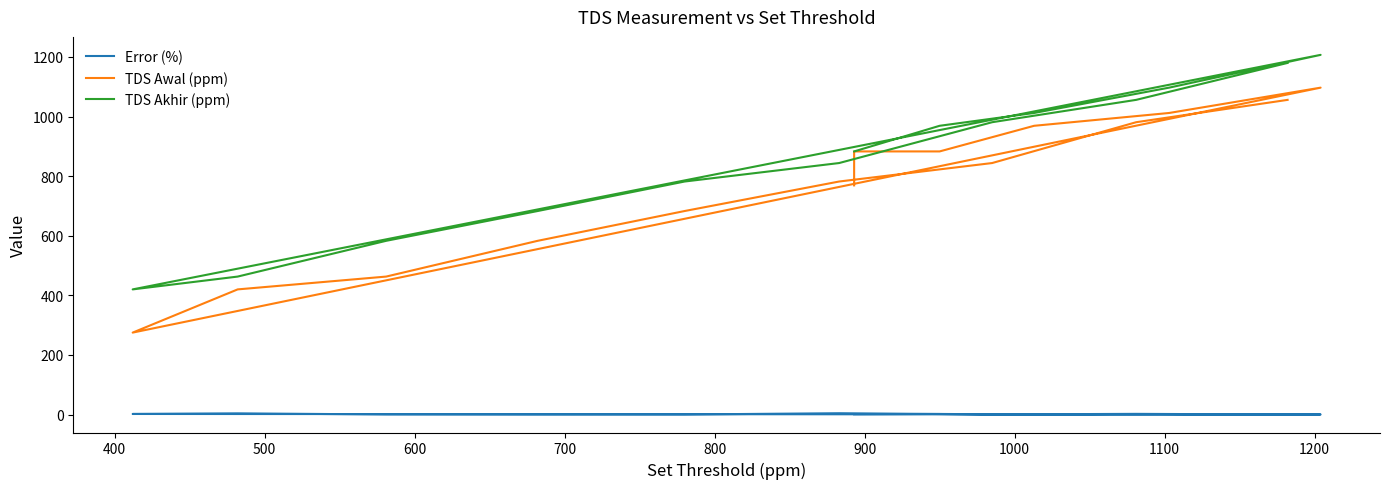

Which series has the largest total across all categories?

TDS Akhir (ppm)